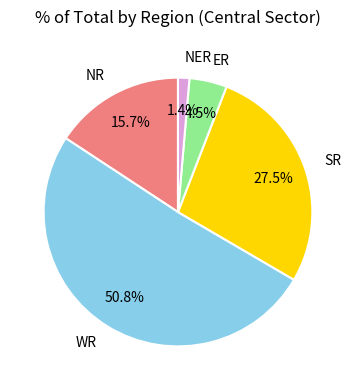

Is WR the majority of the pie?

Yes